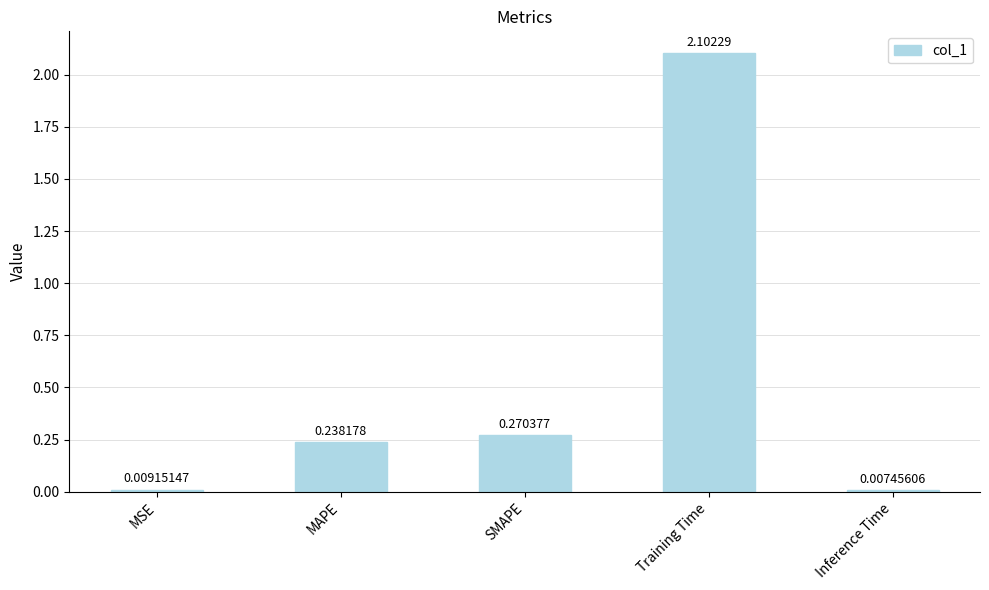

What is the sum of the values at Inference Time and Training Time?

2.1